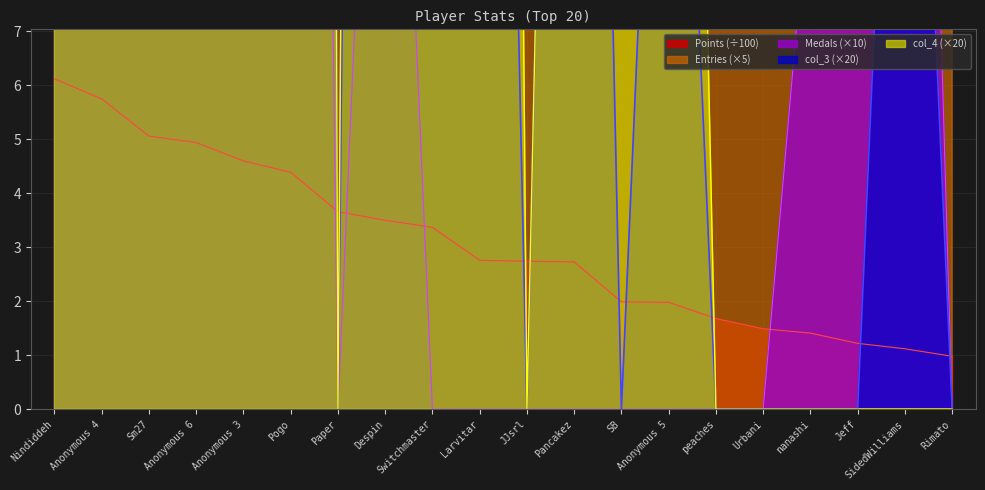

Which category has the lowest value in the col_3 series?

Paper